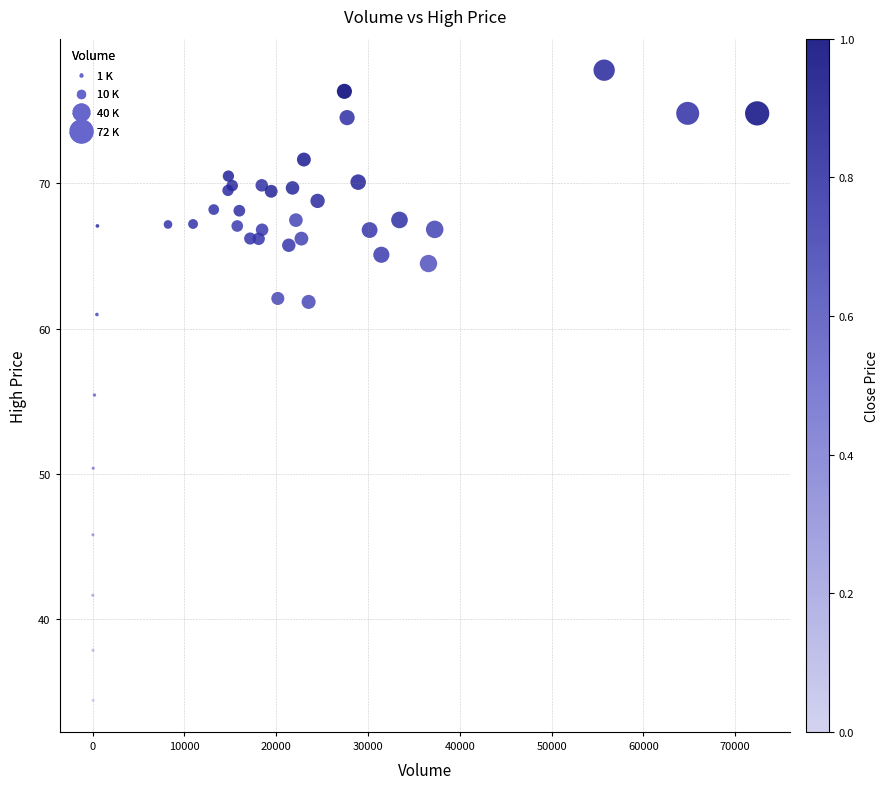

What Y value in the scatter plot is closest to 56?

55.4